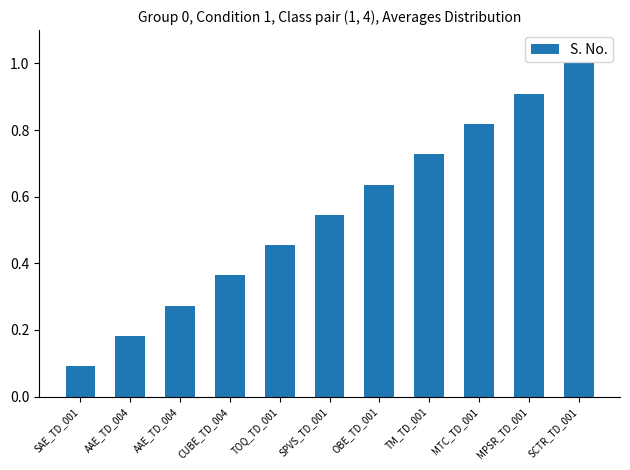

Does the chart contain any negative values?

No